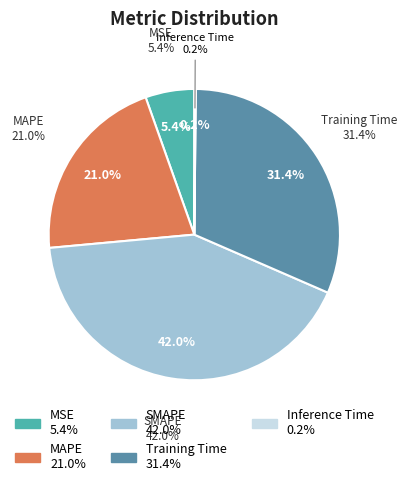

Rank the categories by value from lowest to highest.

Inference Time, MSE, MAPE, Training Time, SMAPE